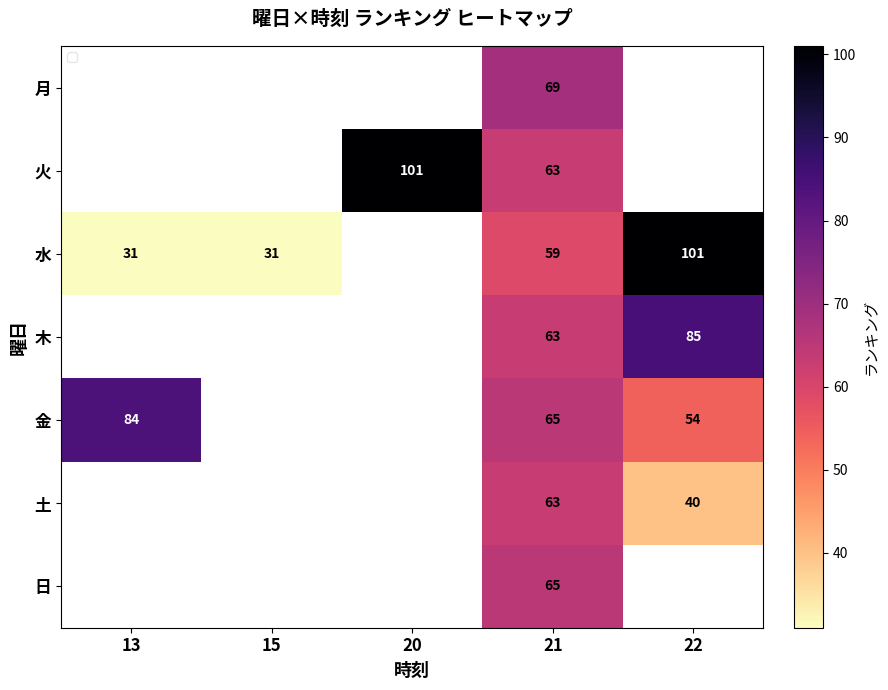

What is the greatest value displayed?

101.0